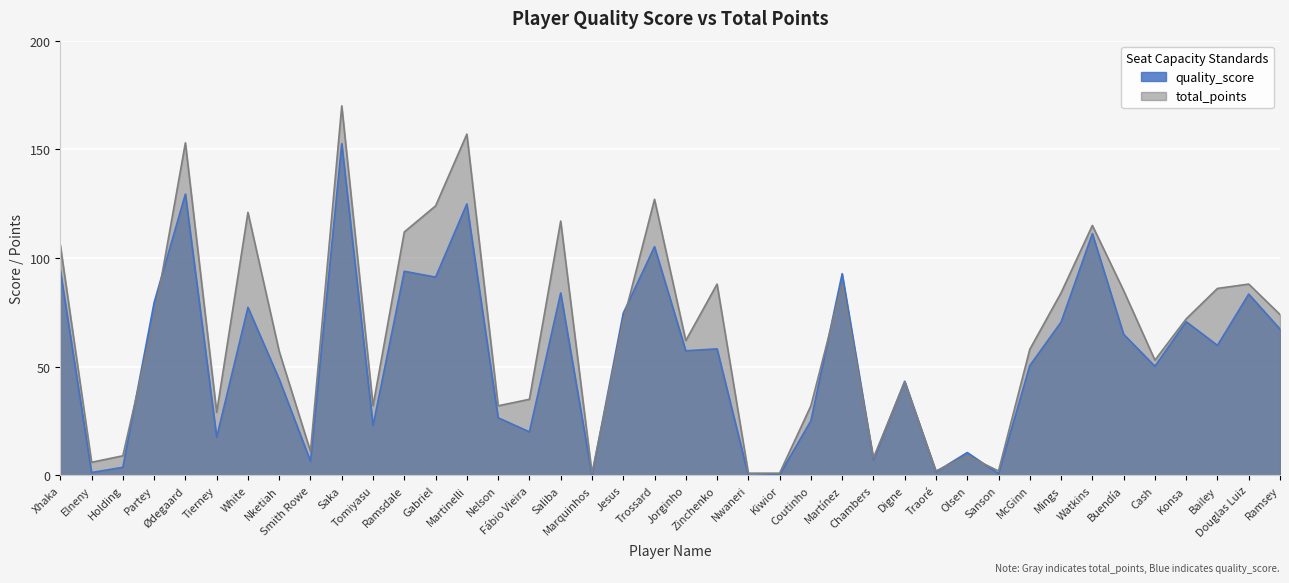

What is the total value across all series at Ramsdale?

205.9